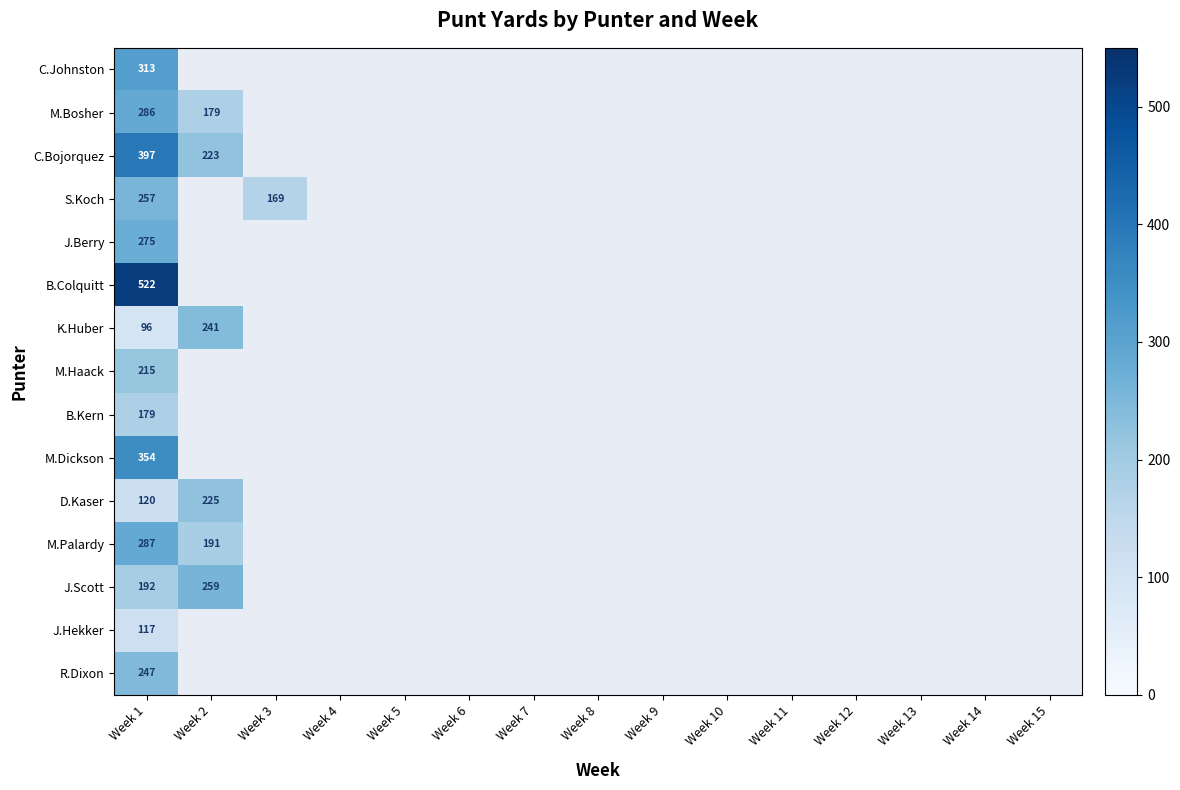

At Week 1, list the series in order from smallest to largest.

K.Huber, J.Hekker, D.Kaser, B.Kern, J.Scott, M.Haack, R.Dixon, S.Koch, J.Berry, M.Bosher, M.Palardy, C.Johnston, M.Dickson, C.Bojorquez, B.Colquitt